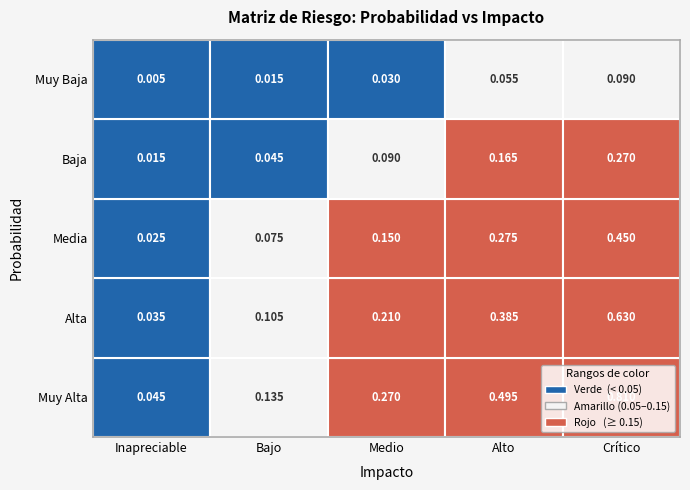

Rank the series by their average value, from lowest to highest.

Muy Baja, Baja, Media, Alta, Muy Alta